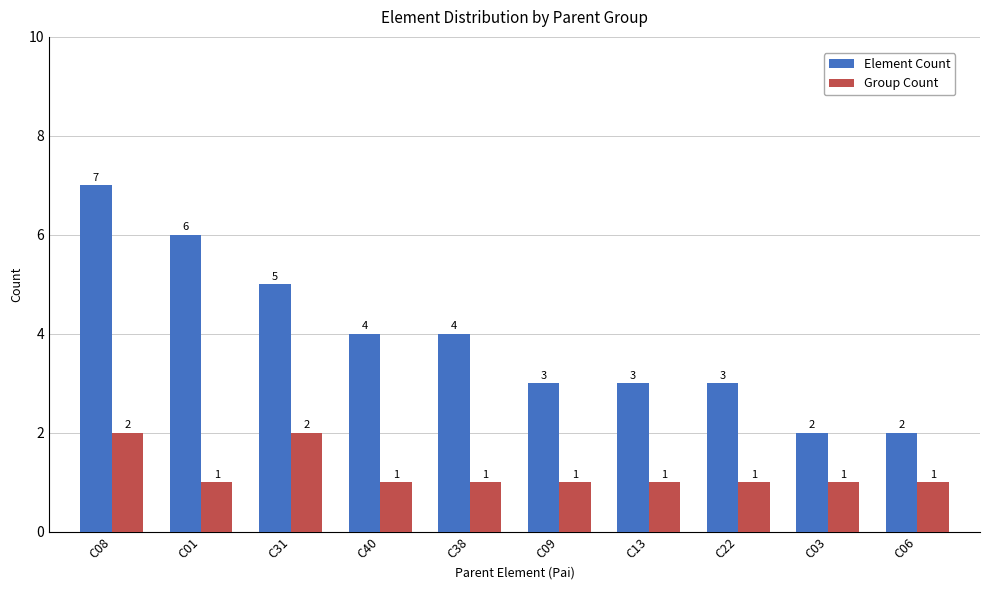

Reading right to left, list all the values displayed in this chart.

Element Count: 2	2	3	3	3	4	4	5	6	7
Group Count: 1	1	1	1	1	1	1	2	1	2